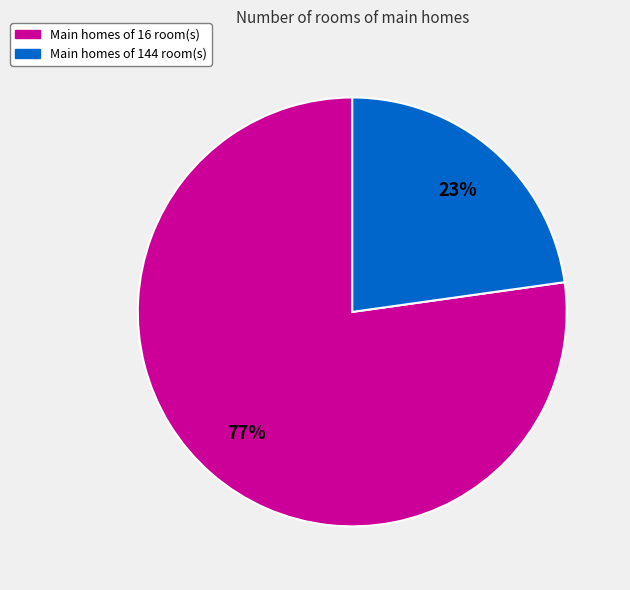

To the nearest percent, what is the difference between the largest and smallest slice percentages?

54%